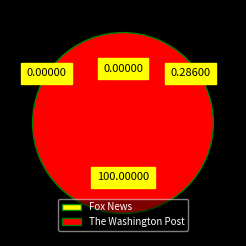

What is the smallest slice in the pie chart?

Fox News